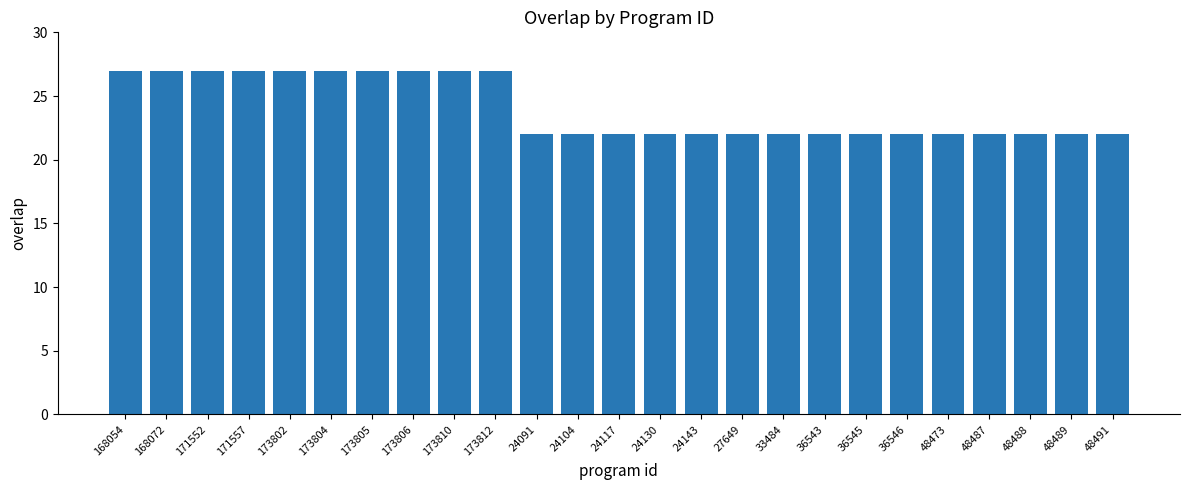

Reading left to right, list all the values displayed in this chart.

27	27	27	27	27	27	27	27	27	27	22	22	22	22	22	22	22	22	22	22	22	22	22	22	22